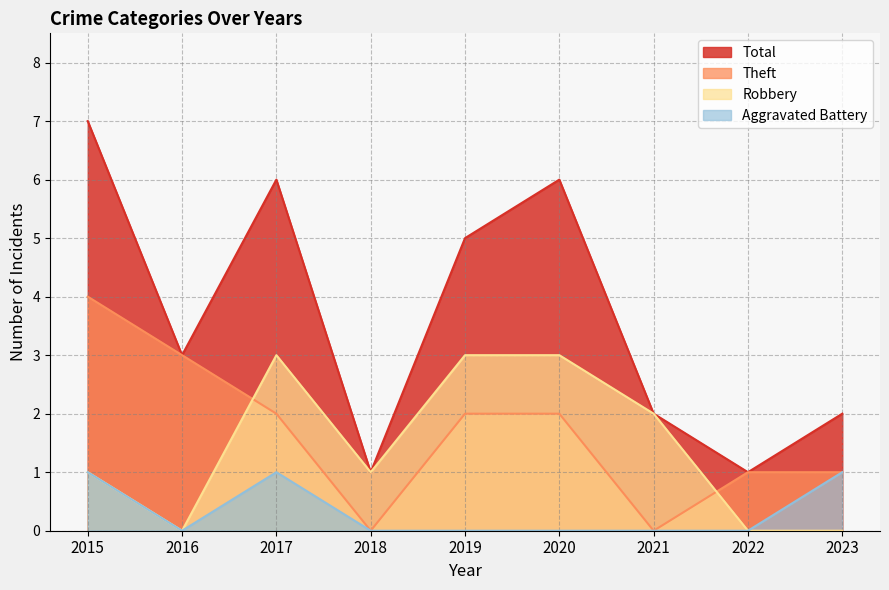

True or false: Total and Theft intersect in this chart.

False